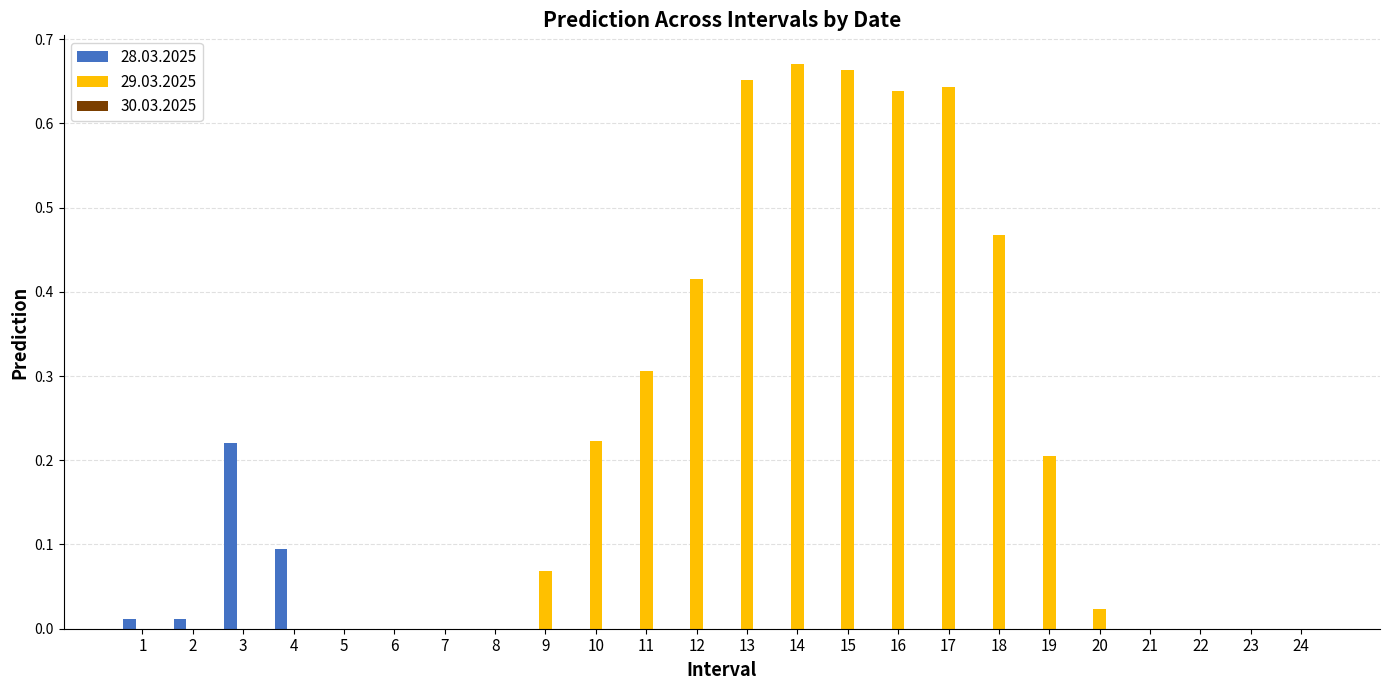

Is it true that 29.03.2025 equals 0.3 at 18?

False